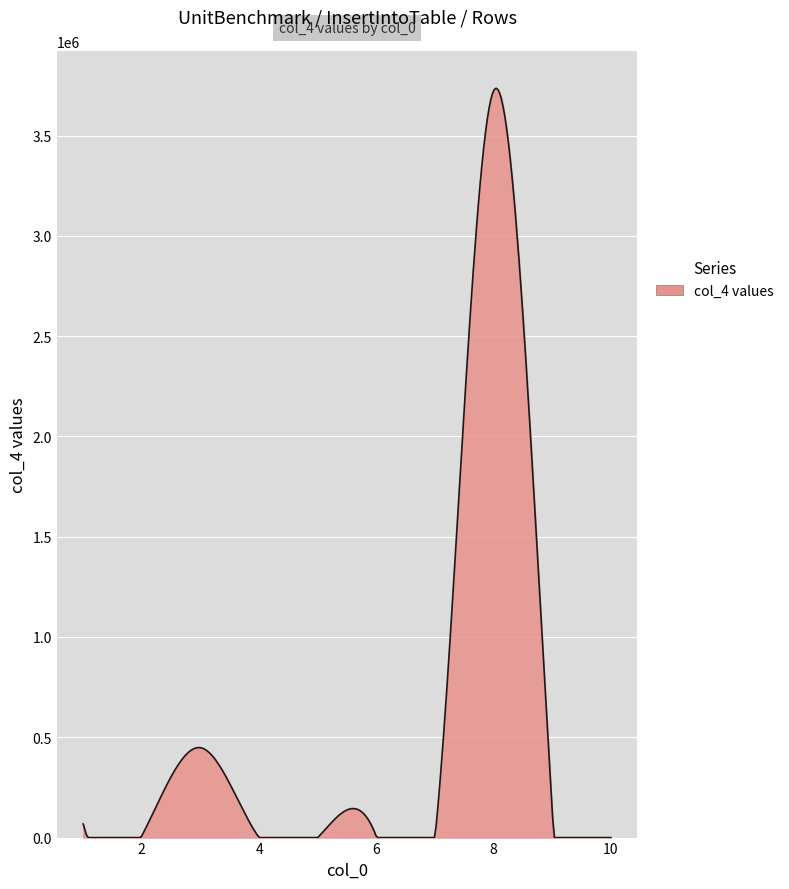

What is the difference between the maximum and second lowest values?

3735602.9